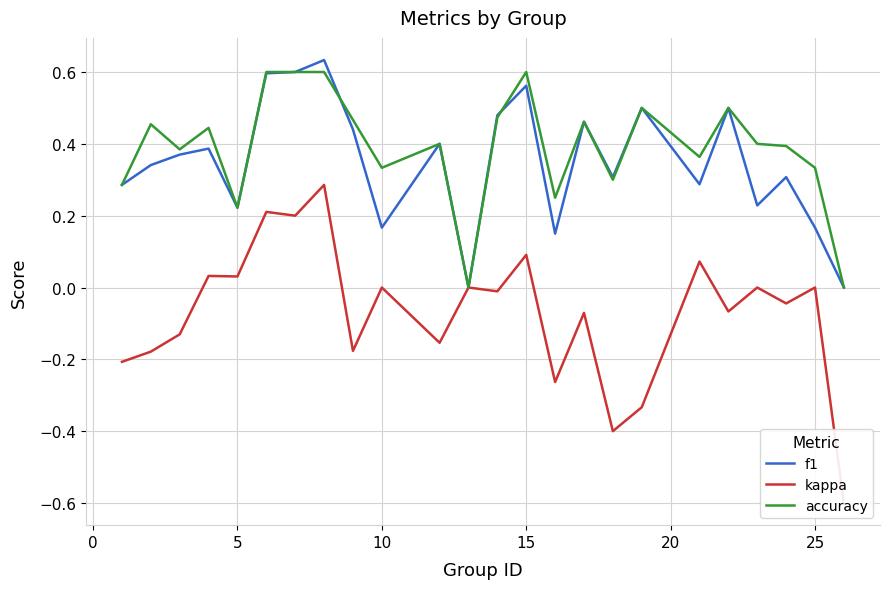

In f1, how many points are lower than both neighbors (excluding endpoints)?

7